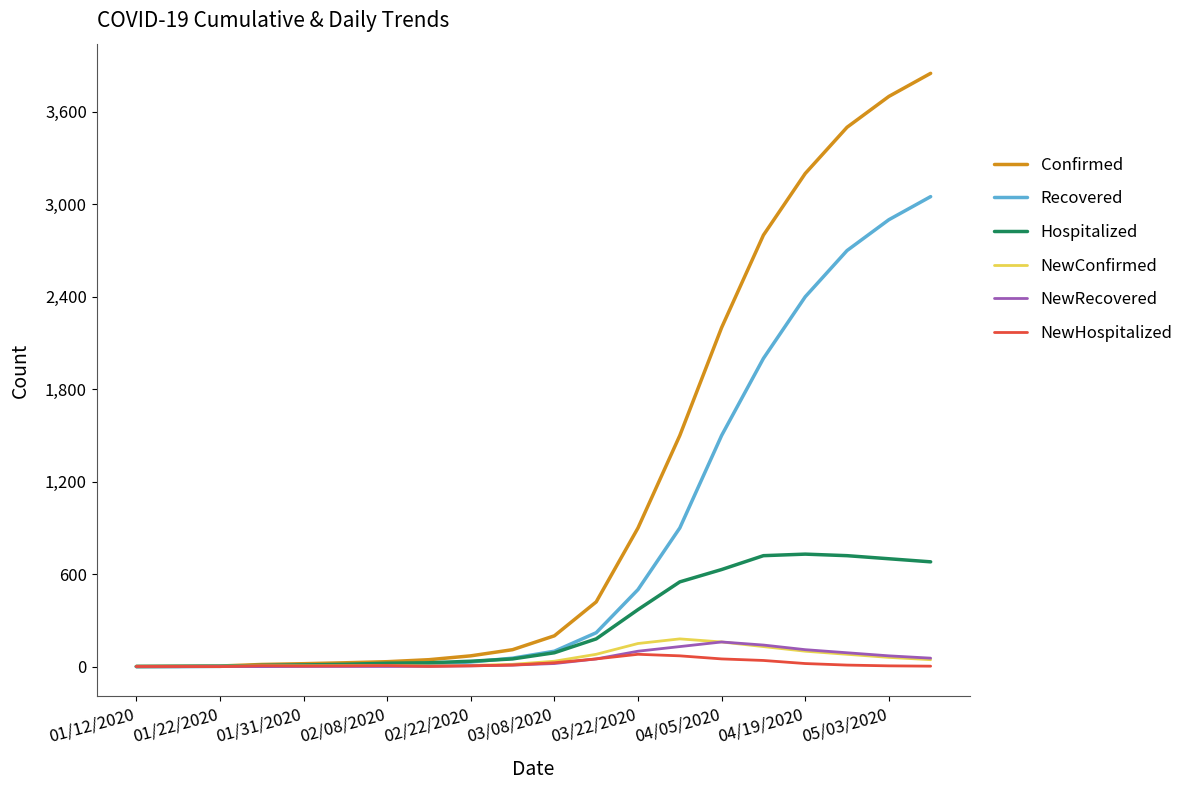

In NewHospitalized, how many points are lower than both neighbors (excluding endpoints)?

3